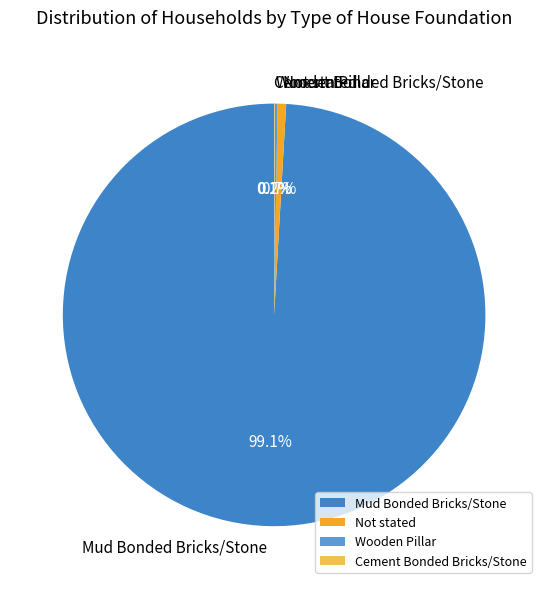

What percentage is the Not stated slice, to the nearest percent?

1%